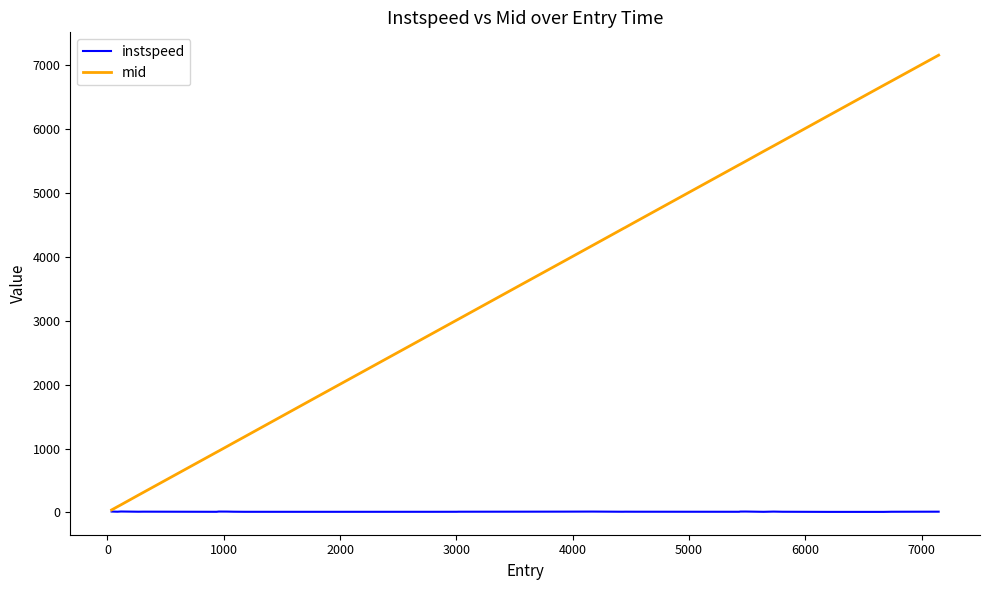

Which series has the widest spread of values?

mid